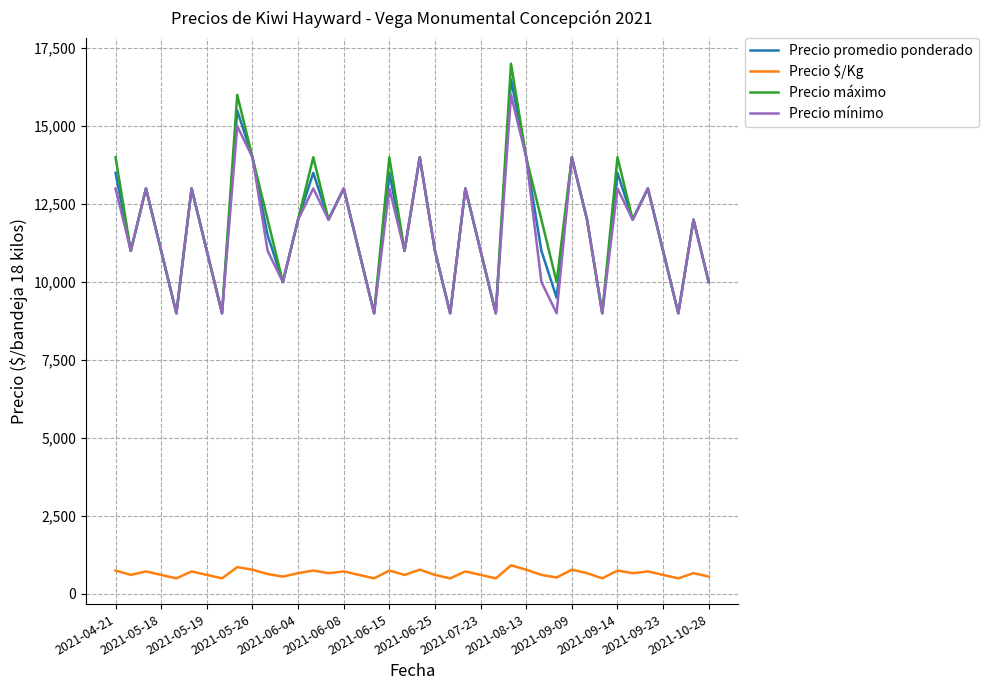

True or false: Precio $/Kg and Precio mínimo intersect in this chart.

False